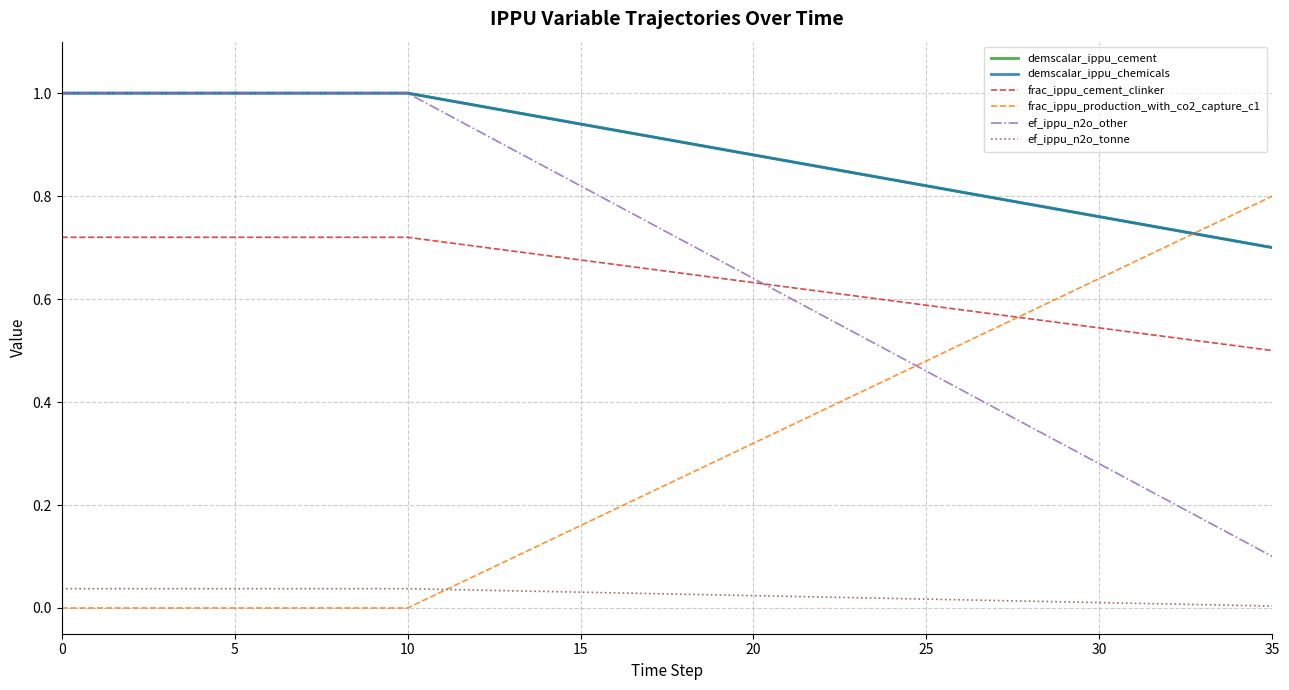

Does the chart have visible grid lines?

Yes